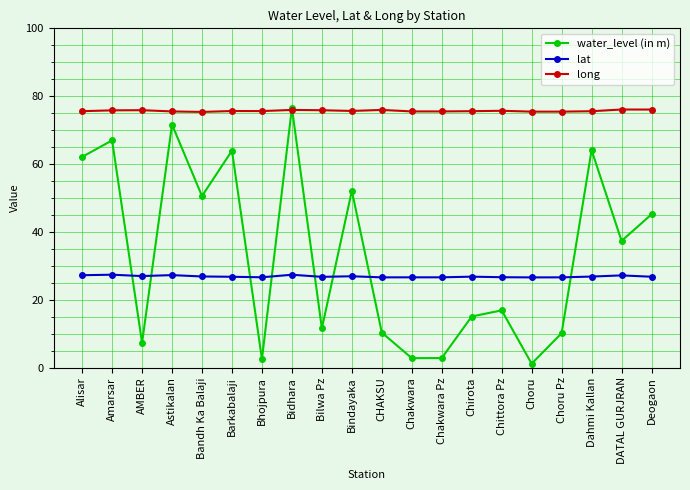

Read the water_level (in m) value at Deogaon.

45.2